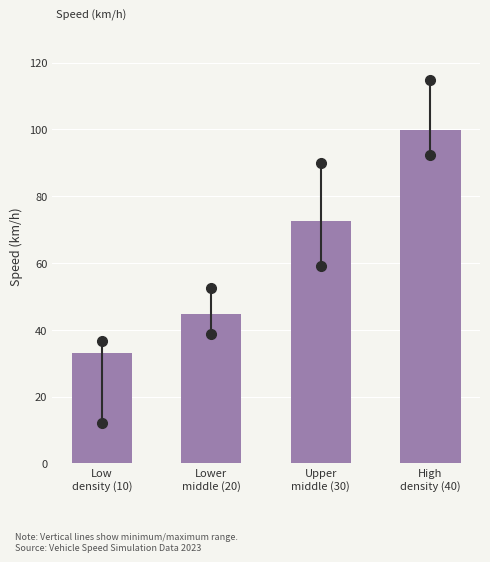

Reading left to right, what are all the values shown in this chart?

33.0	44.6	72.7	99.9